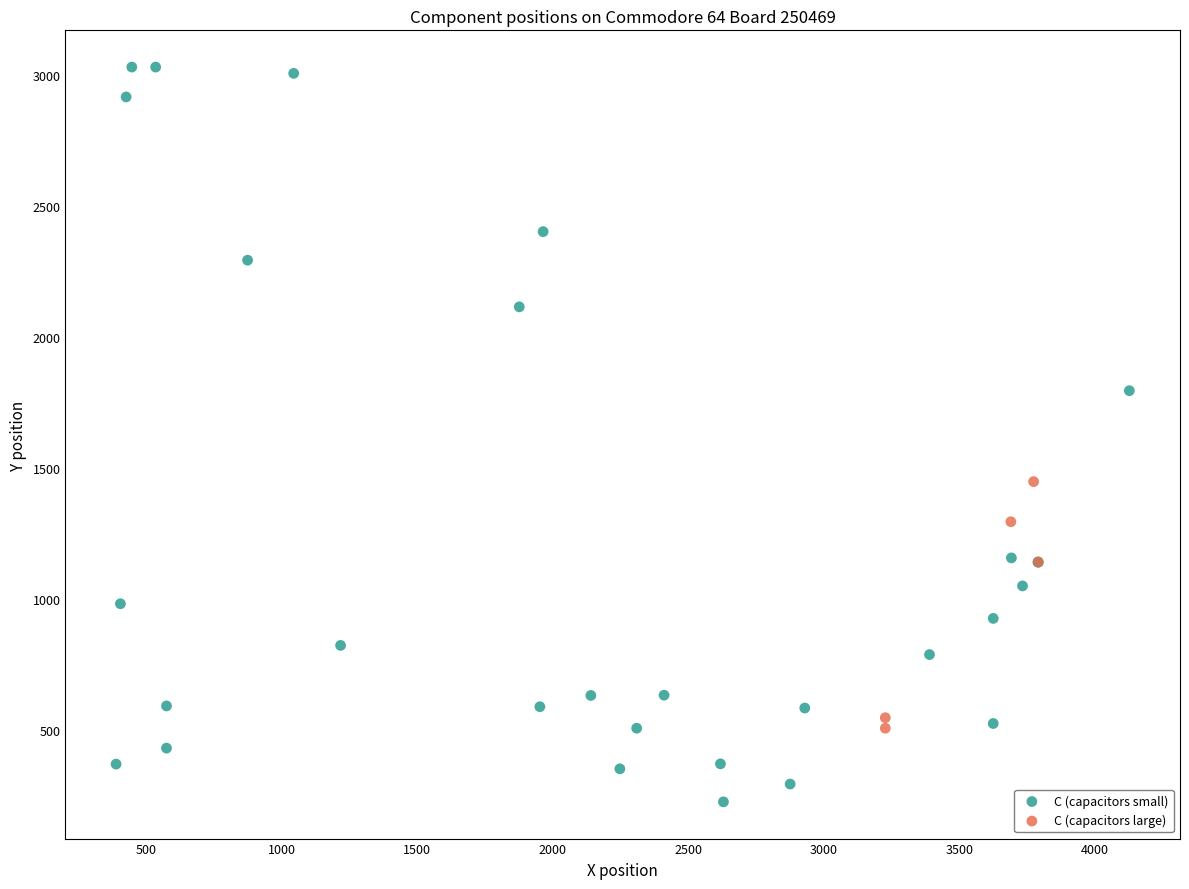

Which series reaches the maximum Y coordinate?

C (capacitors small)